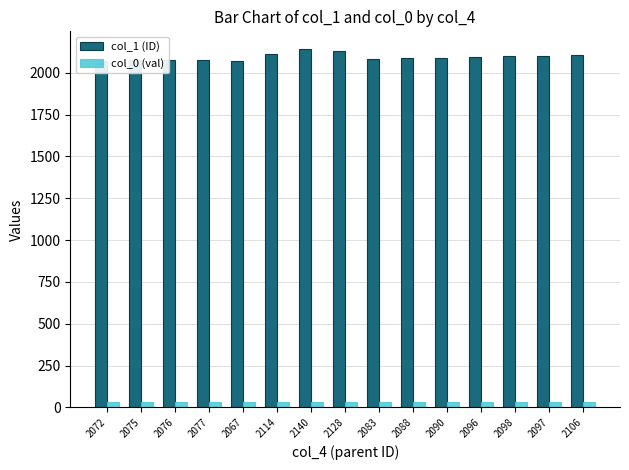

What is the sum of all col_0 (val) values?

525